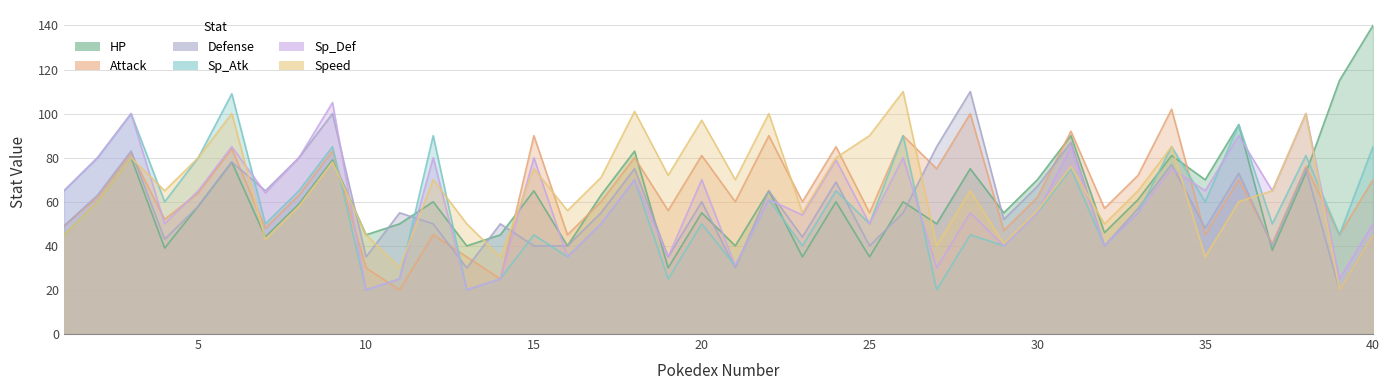

Which category has the lowest value across all series?

11